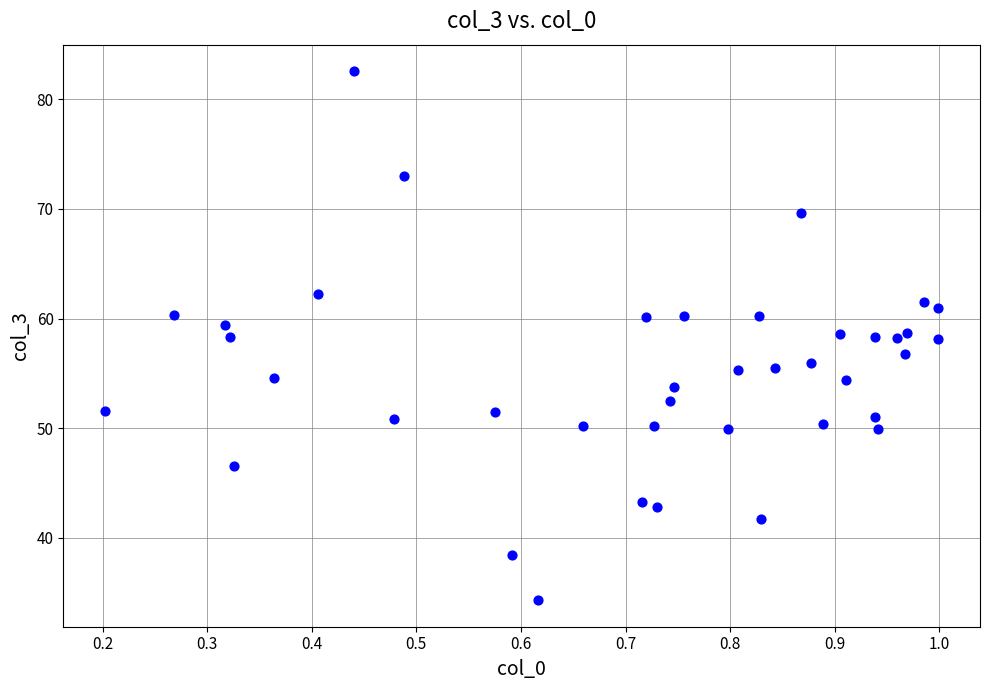

What is the range of Y values (max minus min)?

48.3